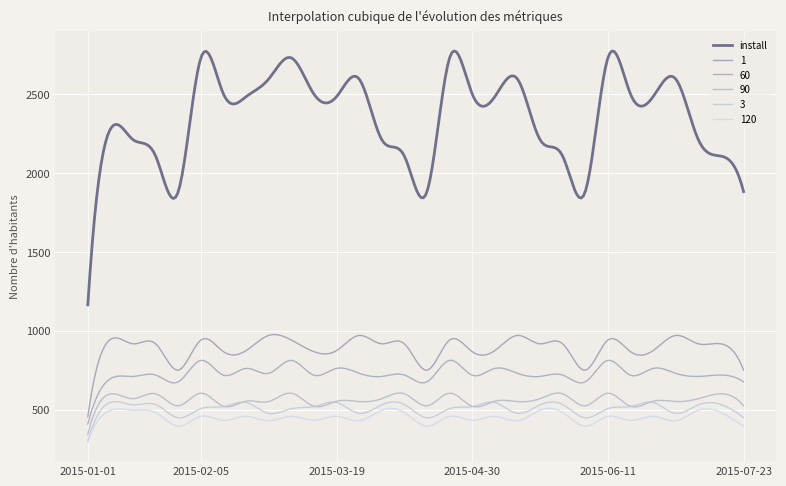

Is this an area chart (filled region under the line)?

No